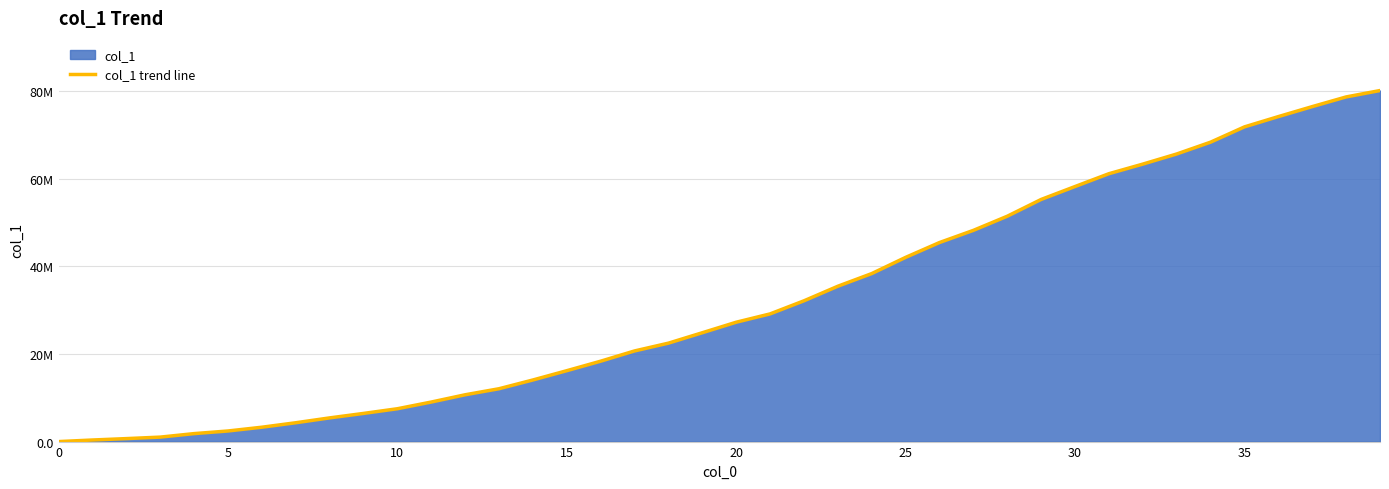

What is the change in value from 0 to 11?

+9.0